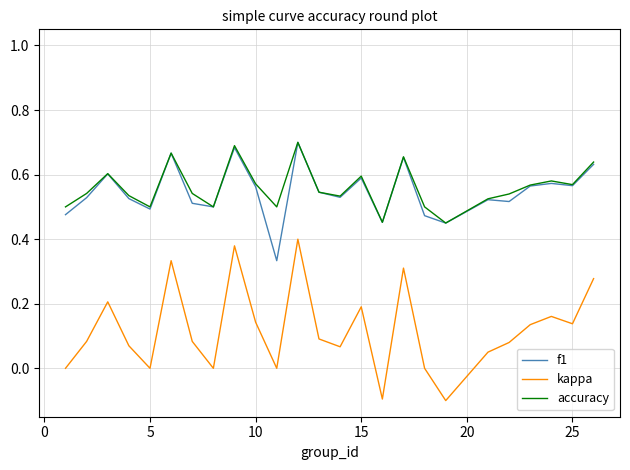

Which series has the largest range (max minus min)?

kappa